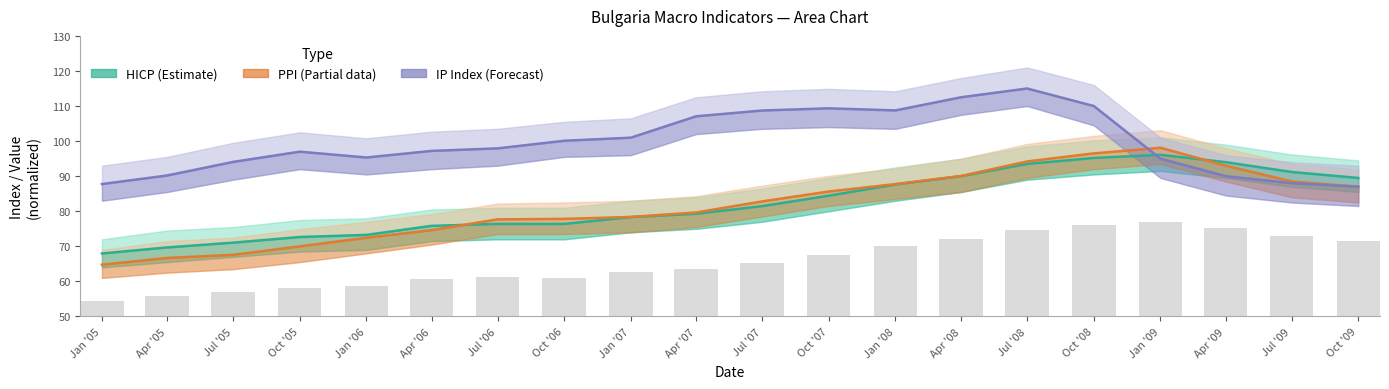

Where does the HICP (Estimate) series first go above 81?

Jul '07